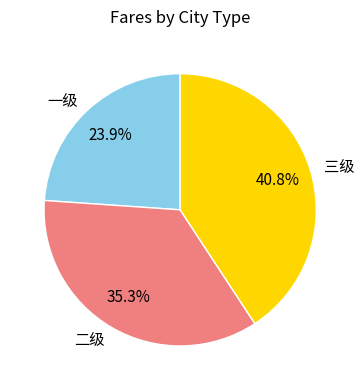

Between 二级 and 一级, which is larger?

二级